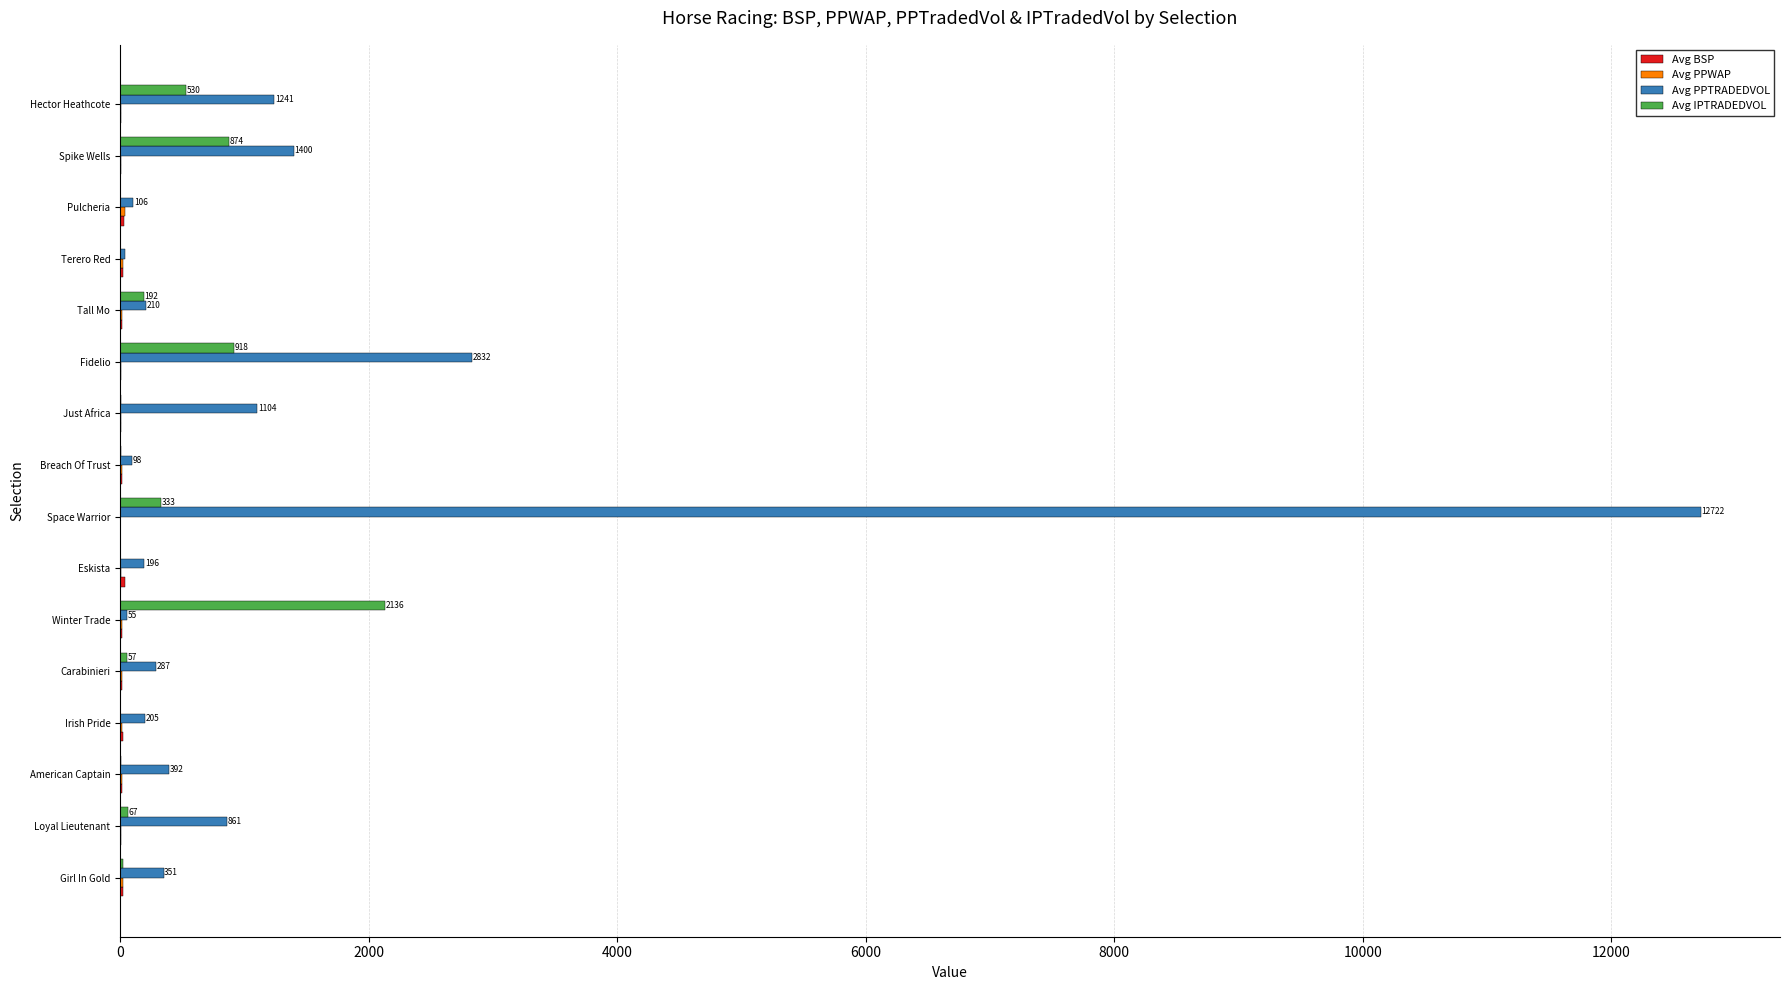

Count the number of data series in this chart.

4